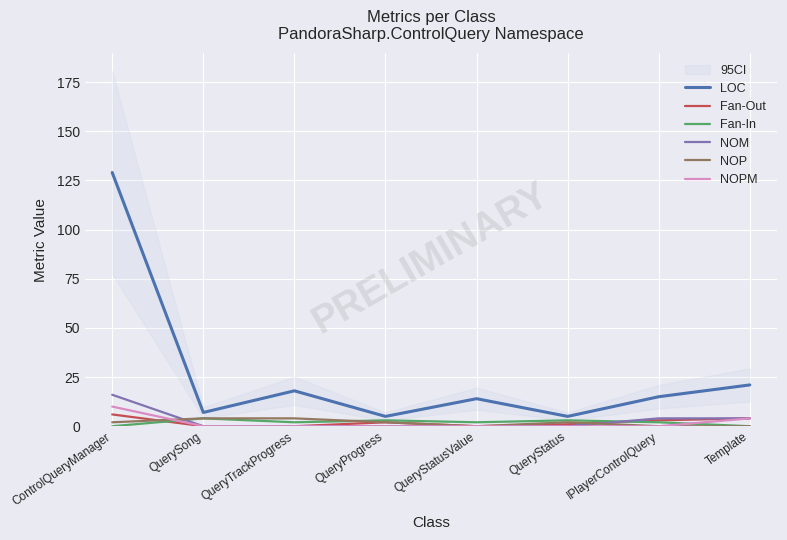

At which label is NOM closest to 8?

IPlayerControlQuery